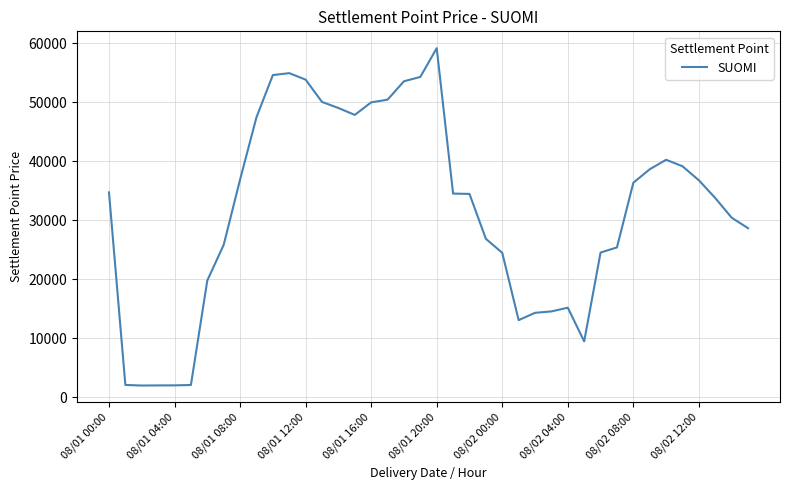

What is the smallest value displayed?

1980